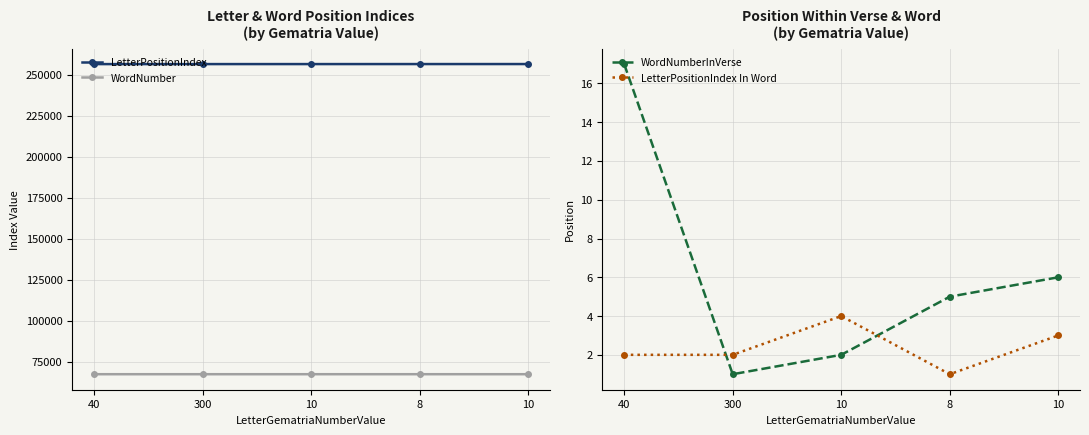

At which category does LetterPositionIndex In Word reach its first local valley?

8